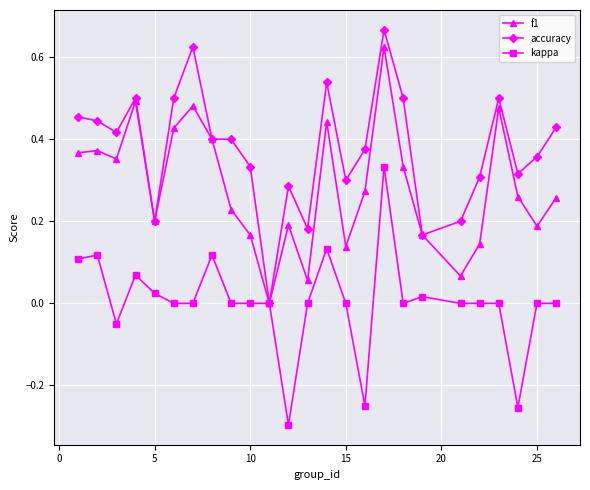

List the series in order of their overall mean, lowest first.

kappa, f1, accuracy